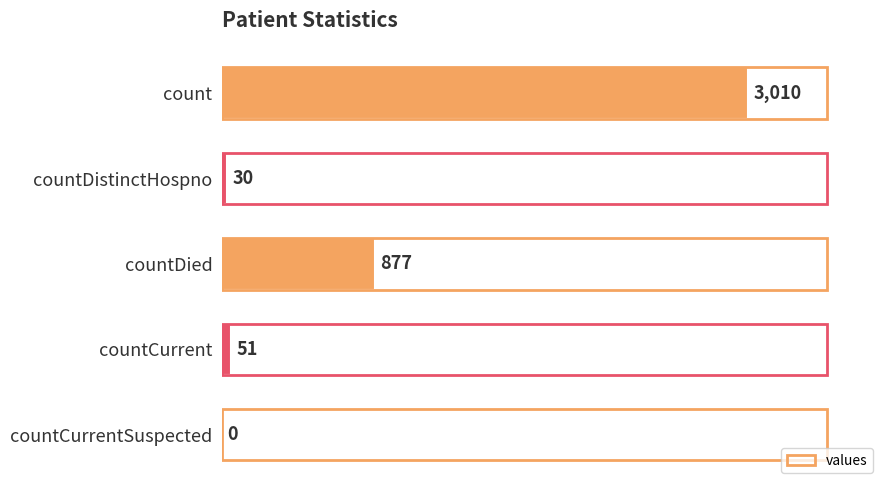

The value at count is 769. True or false?

False